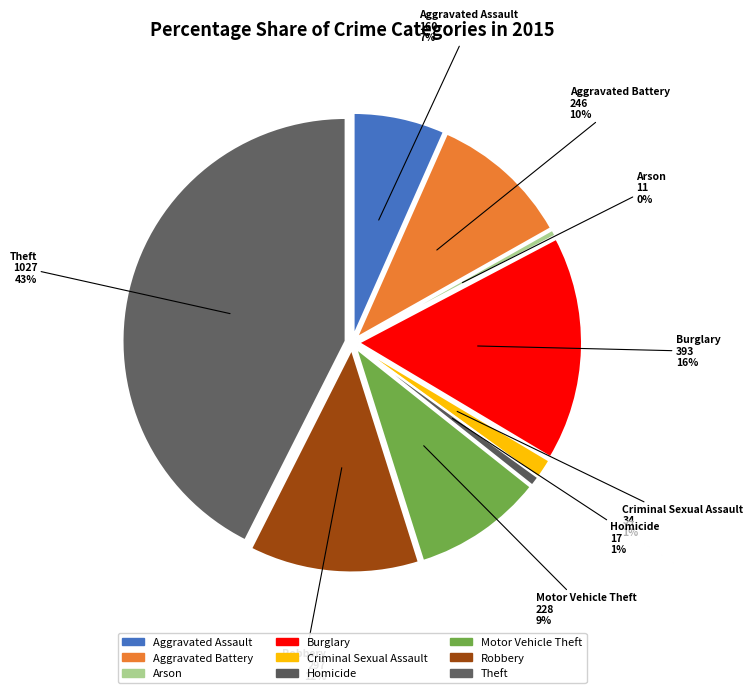

Is Aggravated Battery the majority of the pie?

No